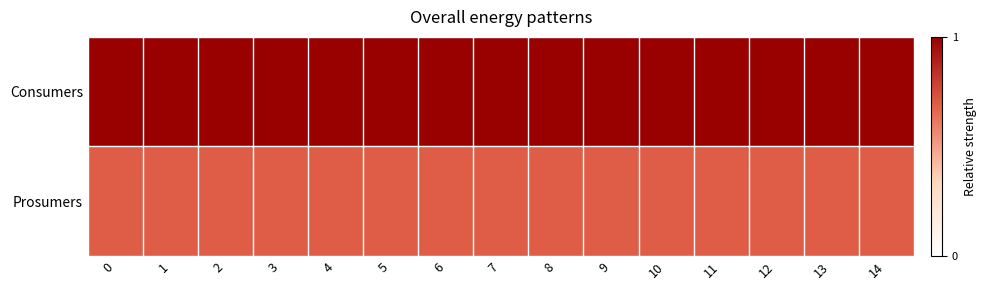

At how many categories does at least one series exceed 0?

15